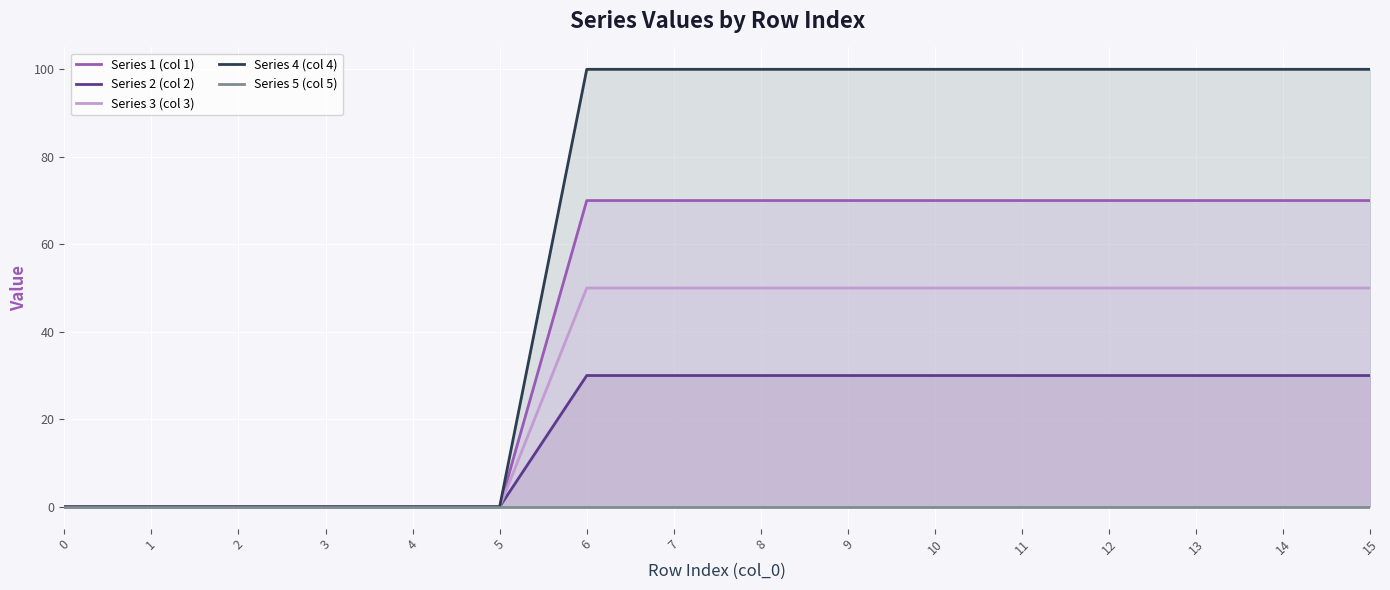

True or false: Series 4 (col 4) and Series 1 (col 1) cross at least once.

False